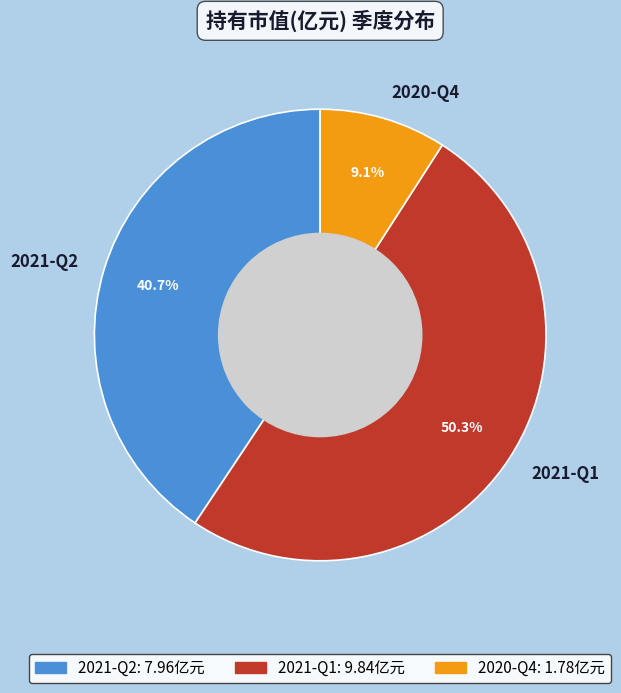

The 2021-Q2 slice represents 48% of the pie. True or false?

False